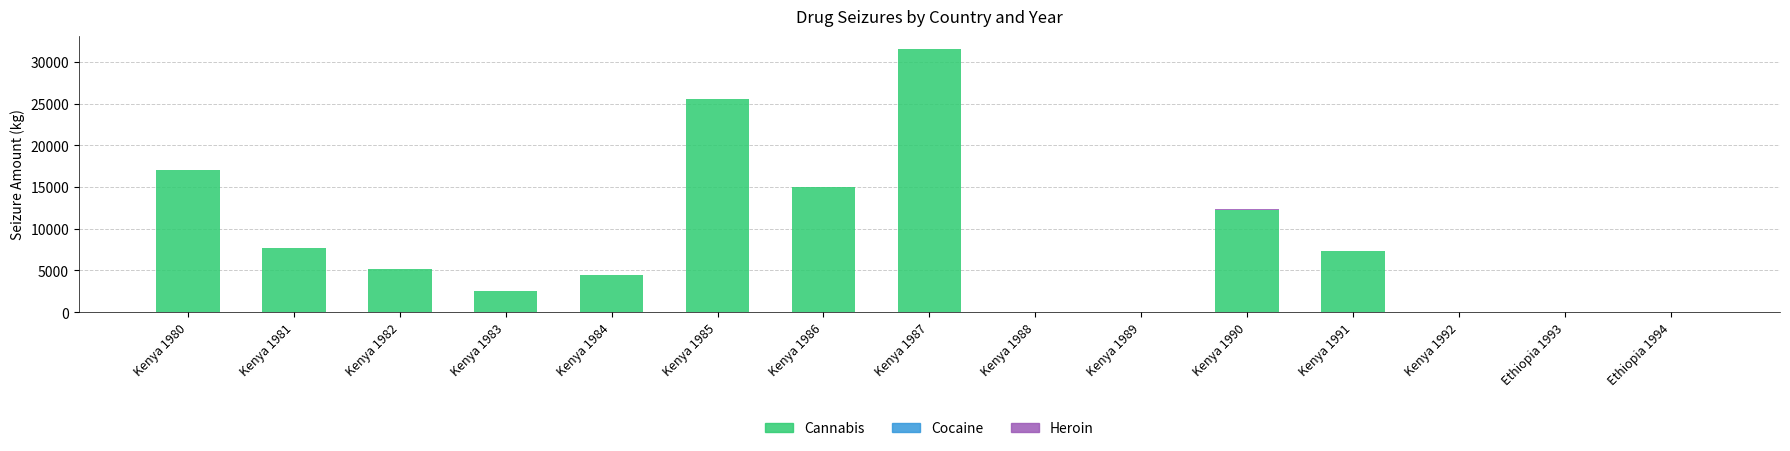

At which category is the sum across all series the highest?

Kenya 1987